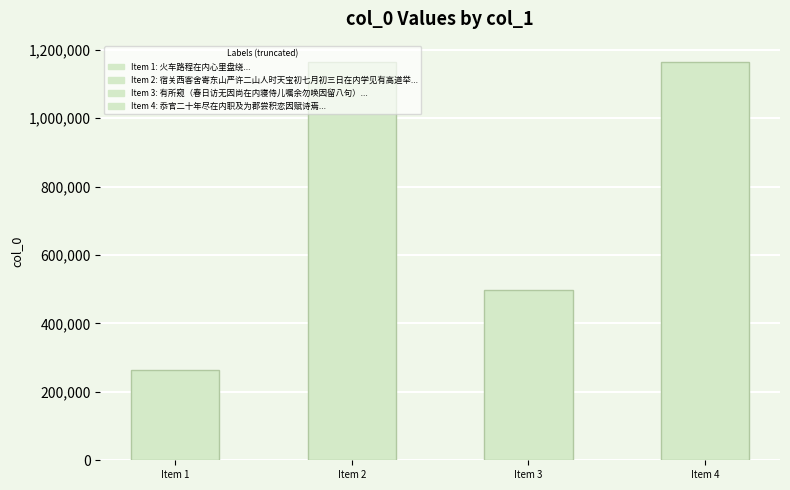

At which category does the chart reach its minimum across all series?

Item 1